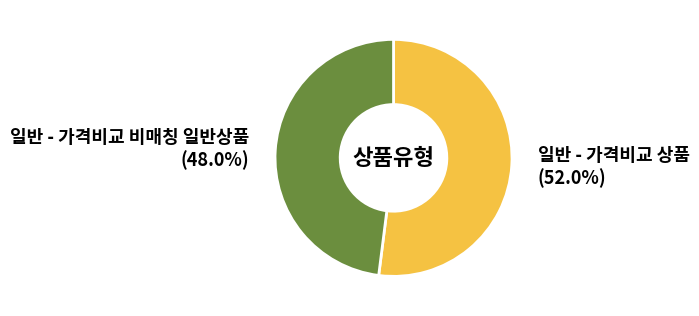

Is there any slice that represents more than half of the pie?

Yes